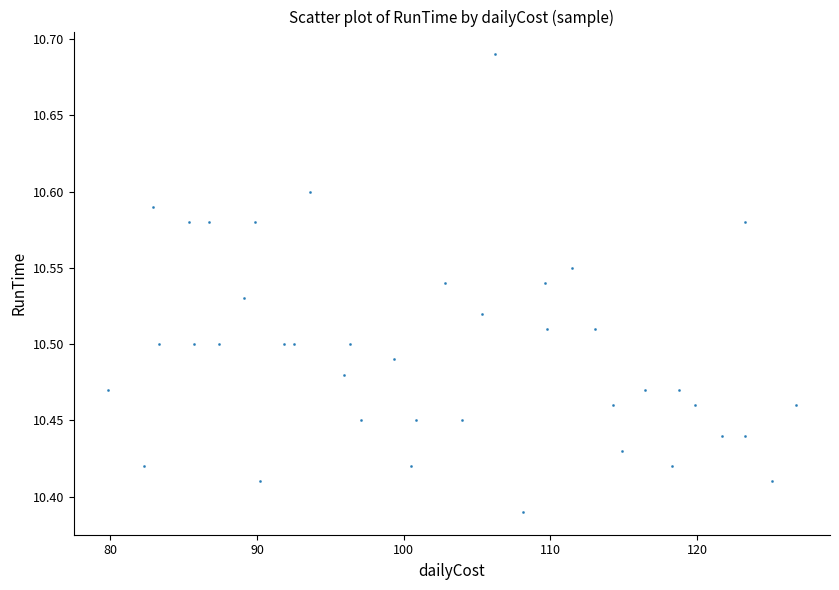

What is the range of X values (max minus min)?

46.9